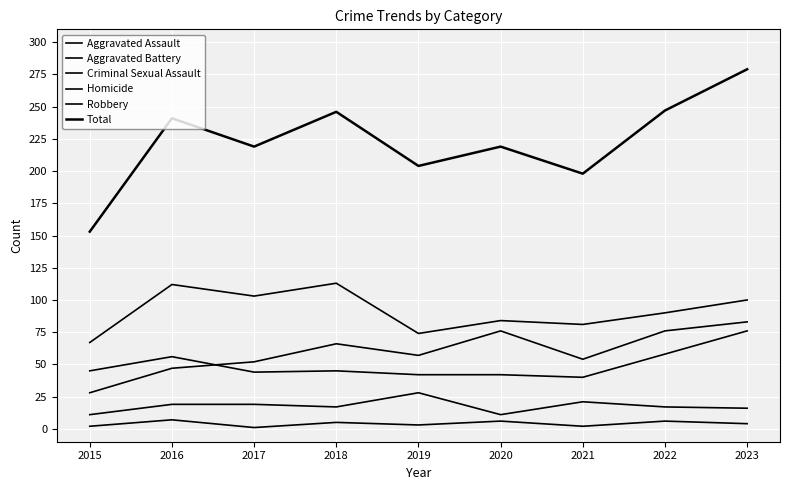

How many lines are shown in the chart?

6